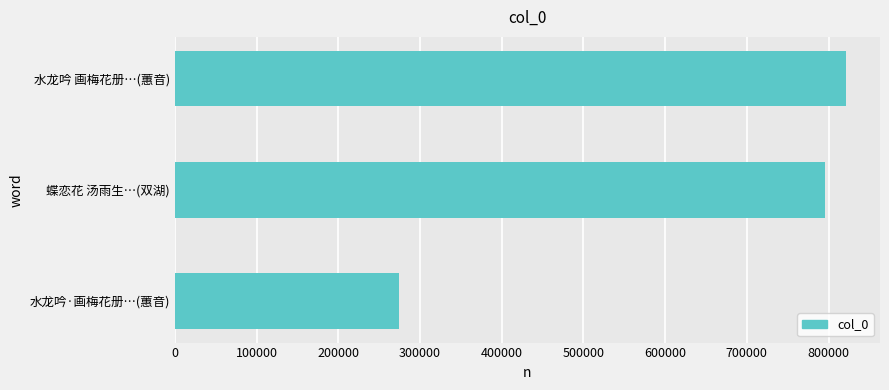

What is the value of the 1st bar from the top?

821919